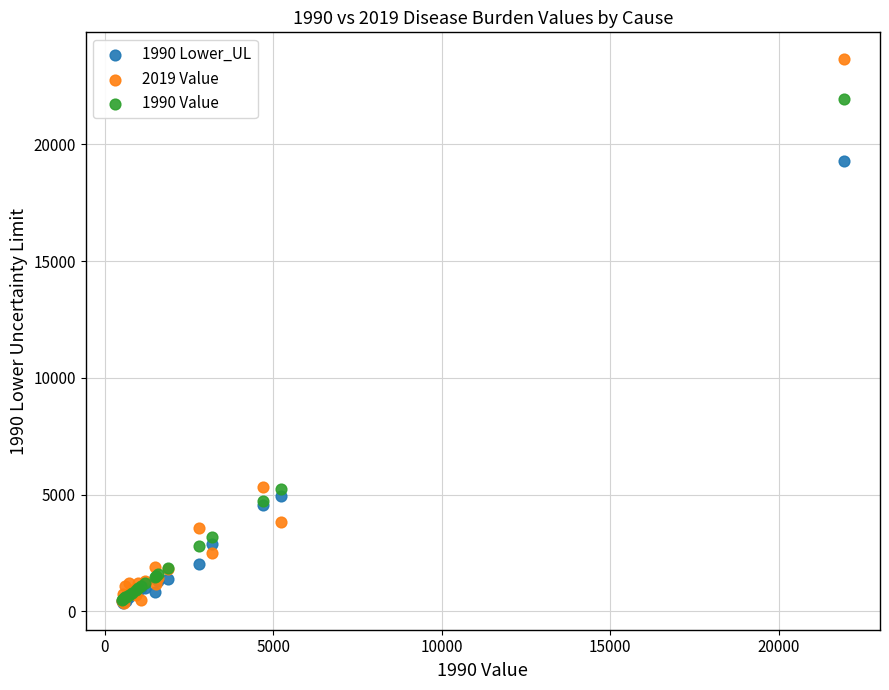

What are all the series names shown in the legend?

1990 Lower_UL, 2019 Value, 1990 Value